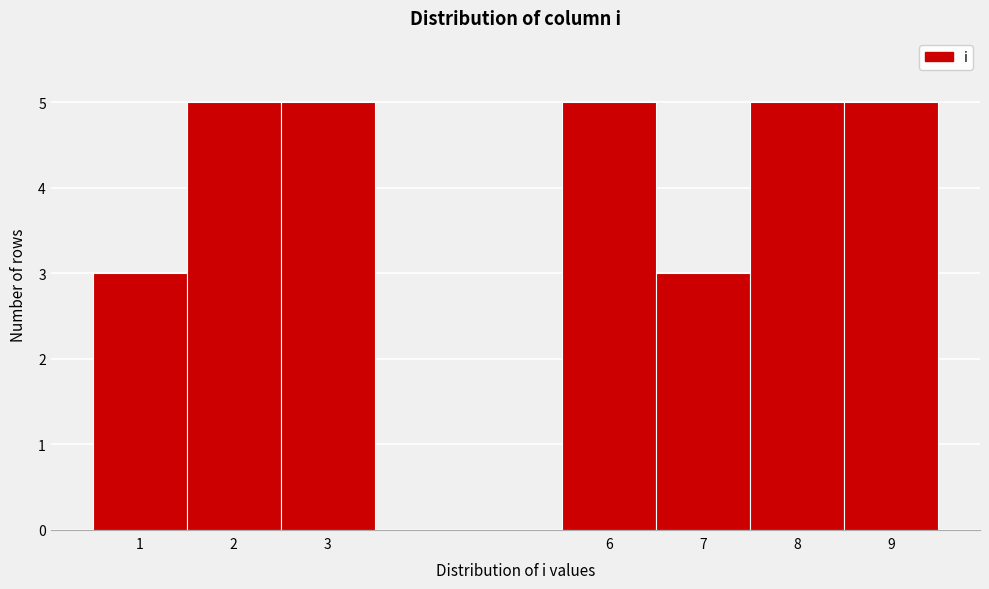

Reading left to right, transcribe this chart: for each bar, give the range it covers on the x-axis and its height. The values are not printed on the chart, so give them approximately, as read against the axis.

0.5 to 1.5: 3
1.5 to 2.5: 5
2.5 to 3.5: 5
3.5 to 4.5: 0
4.5 to 5.5: 0
5.5 to 6.5: 5
6.5 to 7.5: 3
7.5 to 8.5: 5
8.5 to 9.5: 5